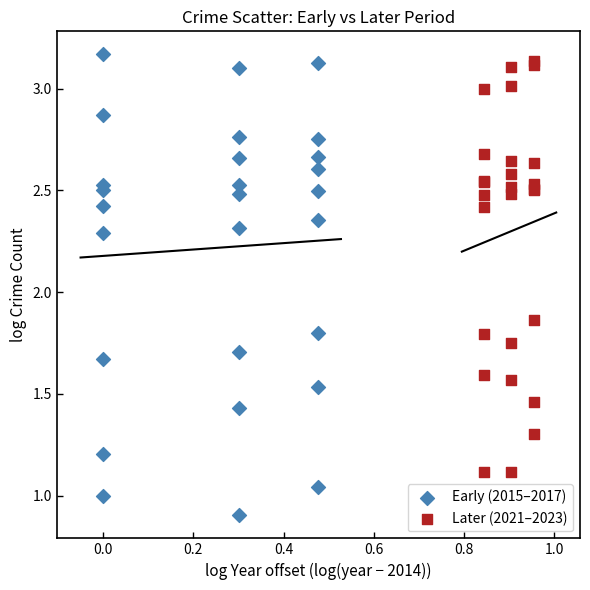

Which series reaches the minimum Y coordinate?

Early (2015–2017)